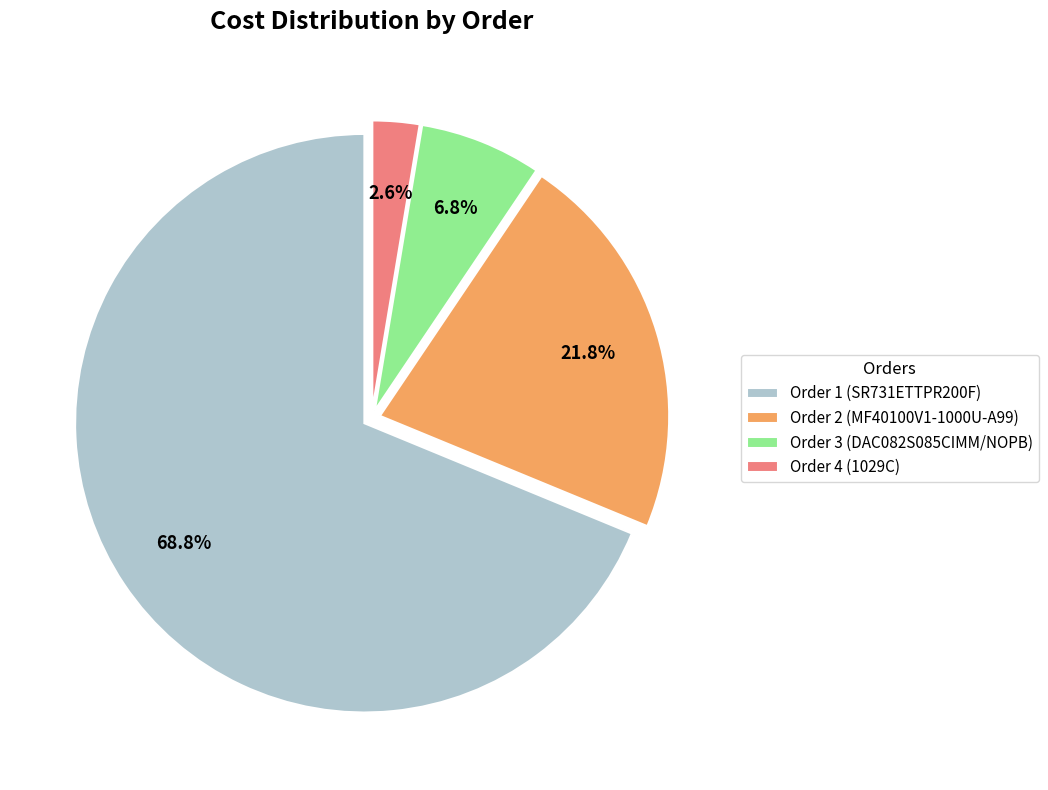

Which has a higher value, Order 4 (1029C) or Order 2 (MF40100V1-1000U-A99)?

Order 2 (MF40100V1-1000U-A99)